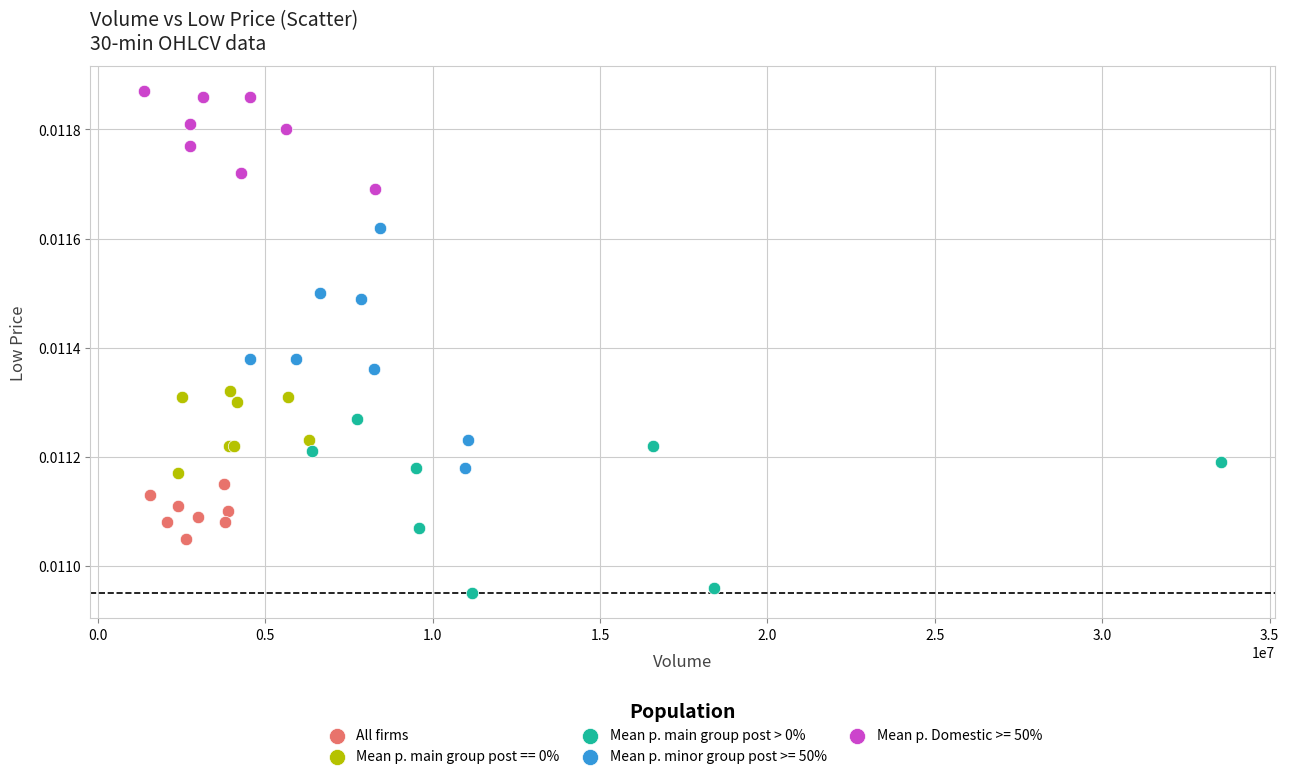

Which series has the largest Y range (max minus min)?

Mean p. minor group post >= 50%